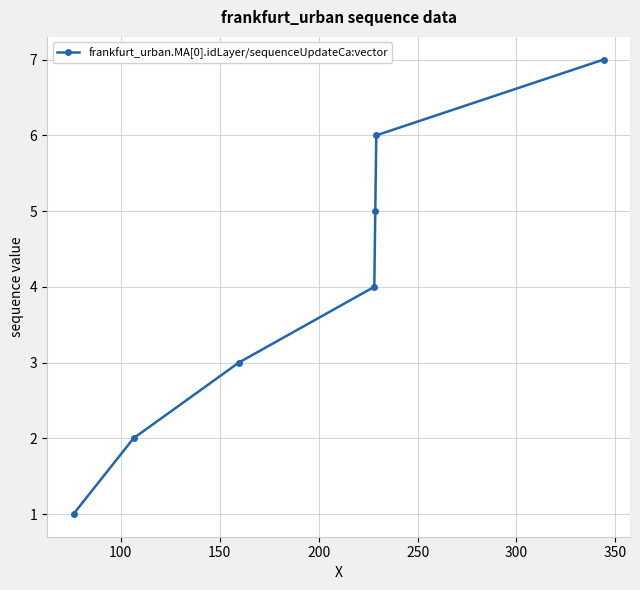

What is the sum of all values?

28